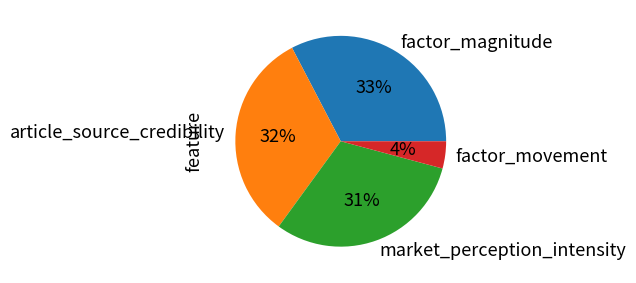

What percentage is the market_perception_intensity slice, to the nearest percent?

31%